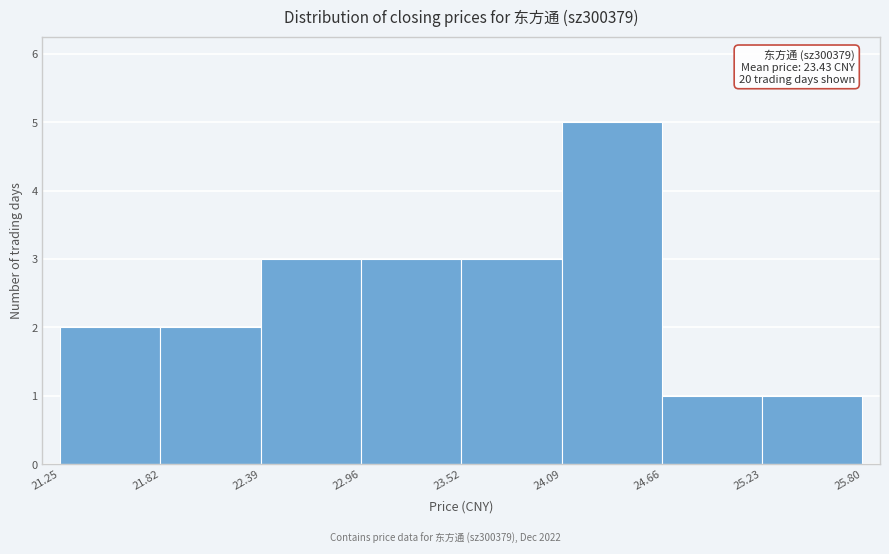

Over which range of the x-axis is the bar tallest?

24.09 to 24.66